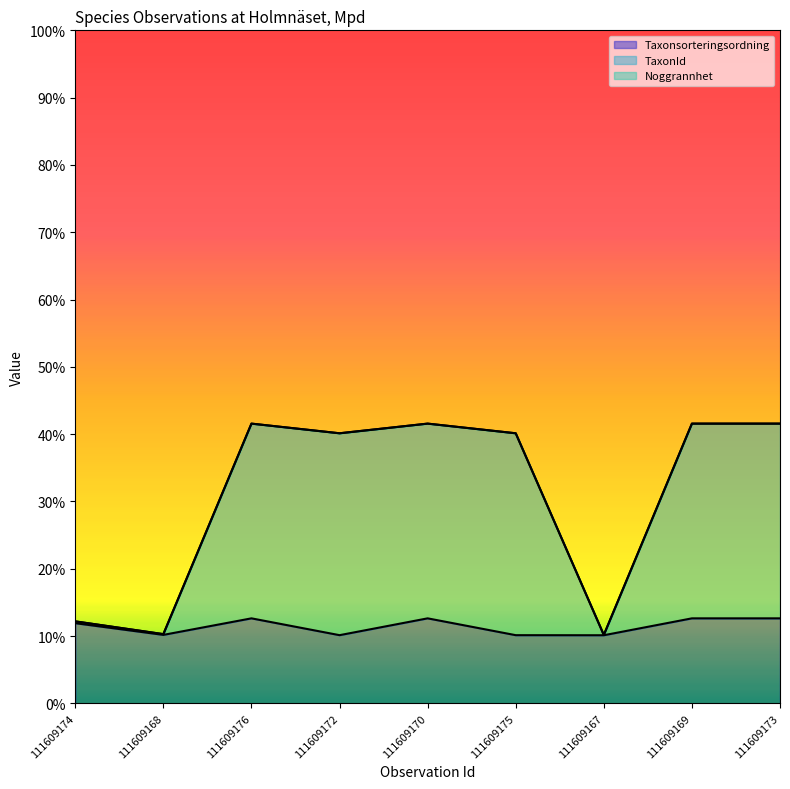

Where is Taxonsorteringsordning nearest to the value 0?

111609167